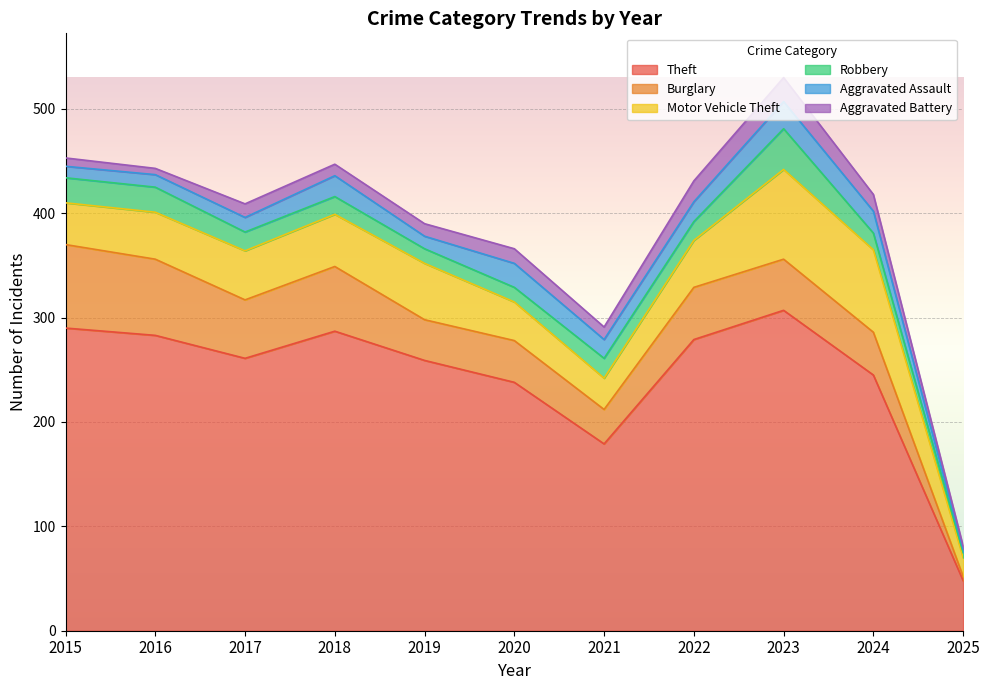

Does the chart display data point markers on the line(s)?

No